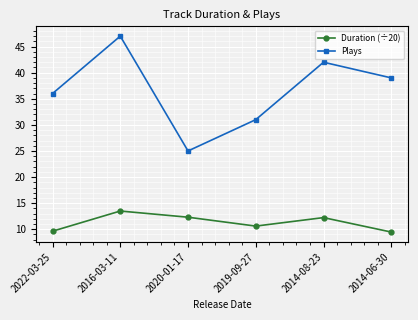

Is it true that Duration (÷20) equals 9.5 at 2014-06-30?

True